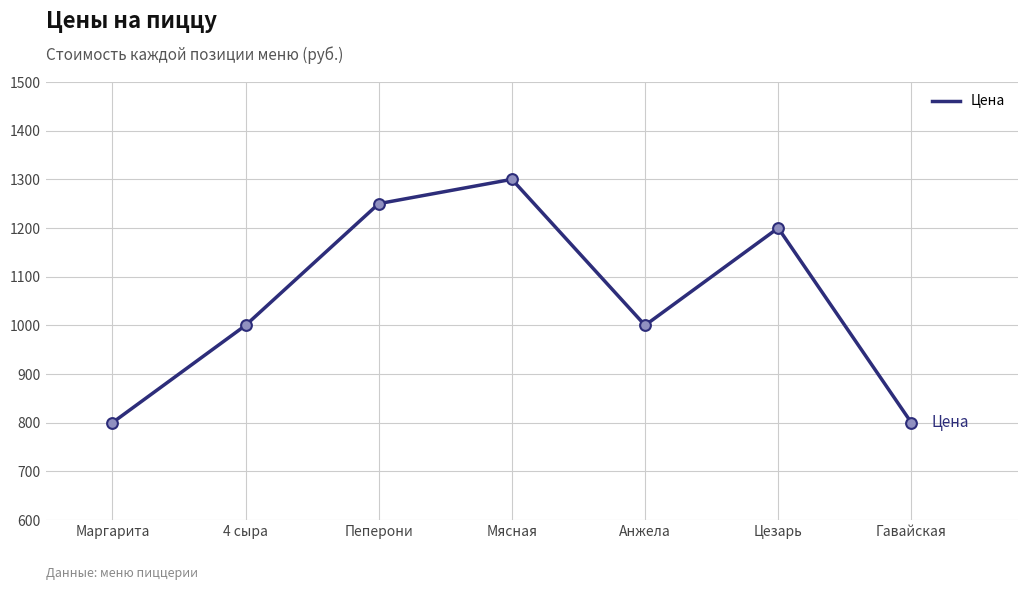

What is the change in value from Цезарь to Гавайская?

-400